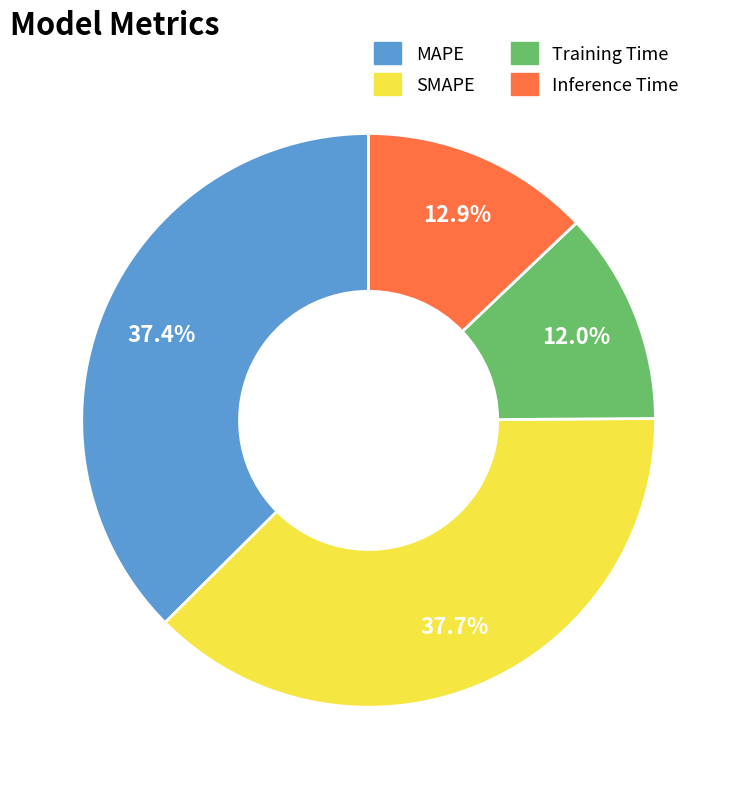

How many segments does this pie chart have?

4